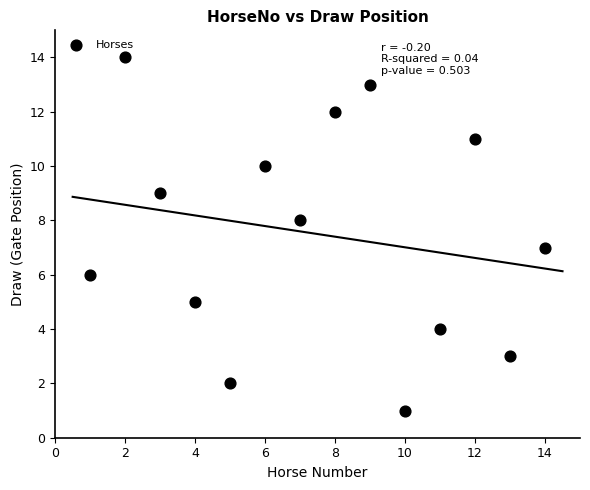

What is the range of Y values (max minus min)?

13